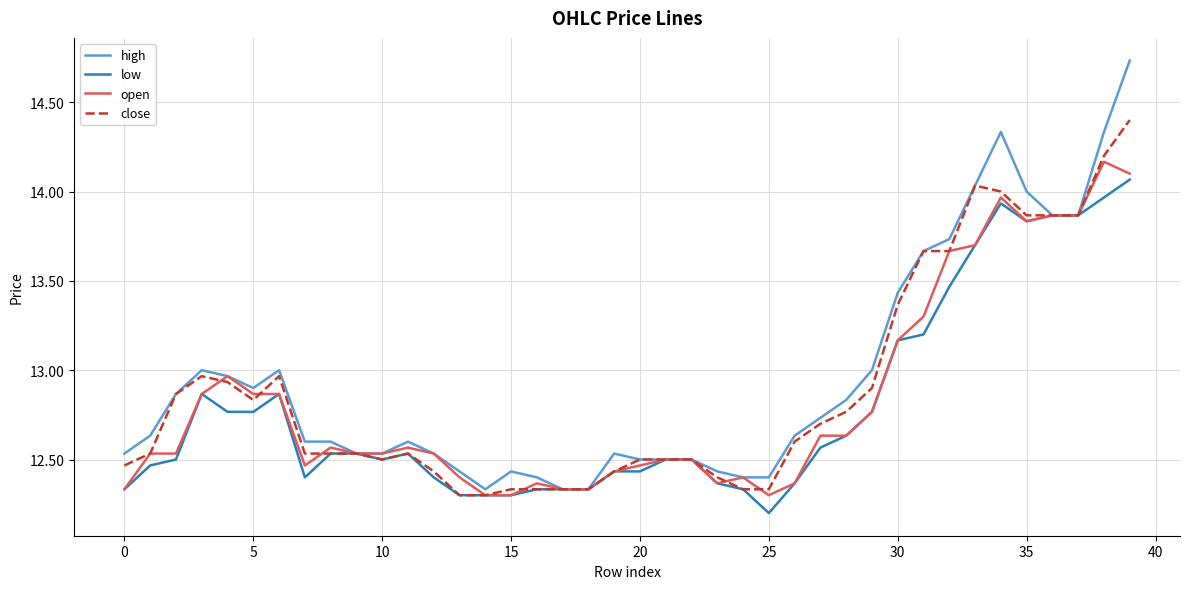

What is the minimum value shown in the chart?

12.2